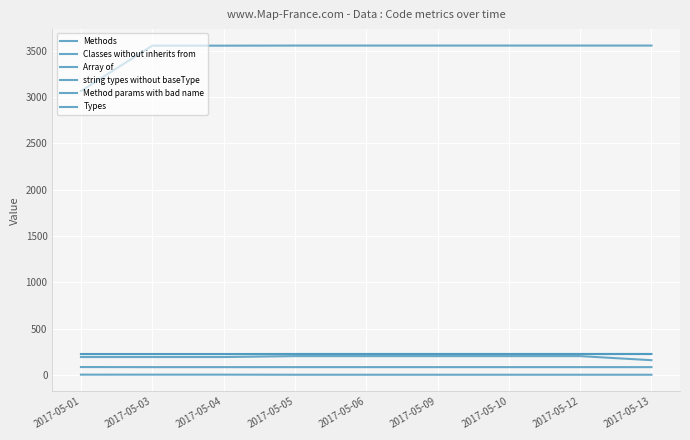

At which category does the chart reach its minimum across all series?

2017-05-05